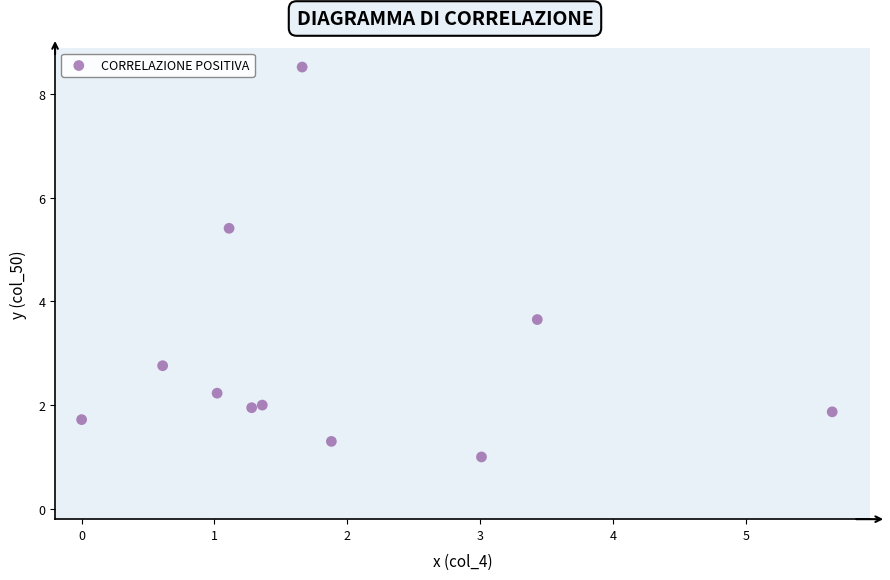

What is the average Y value?

2.9